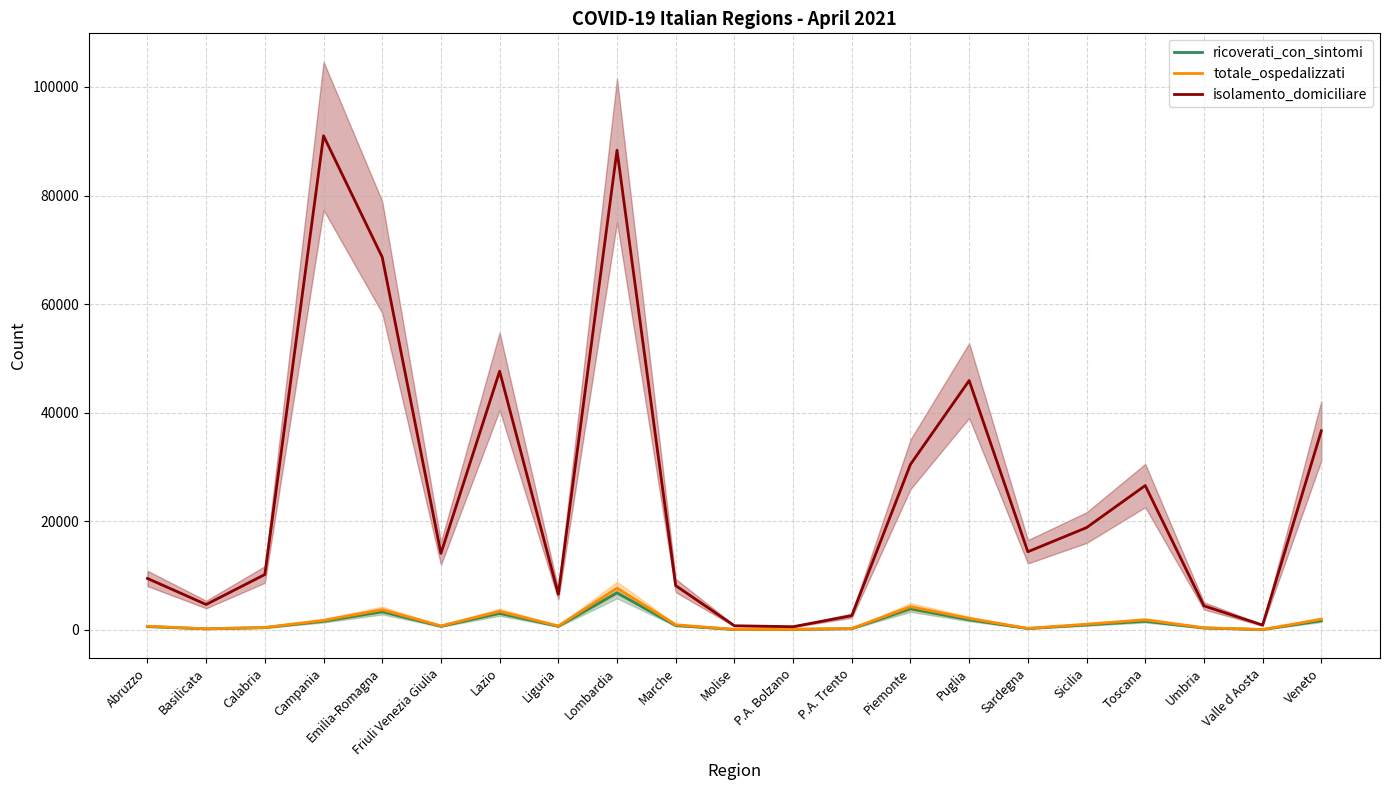

True or false: ricoverati_con_sintomi and isolamento_domiciliare cross at least once.

False